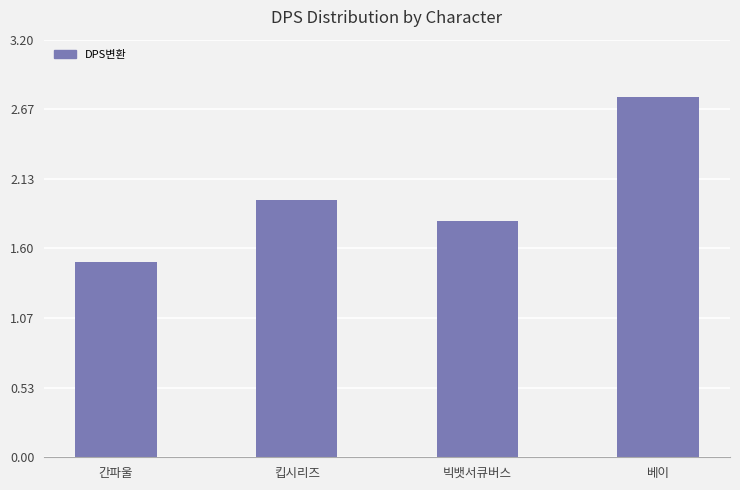

What position from the right is 빅뱃서큐버스?

2